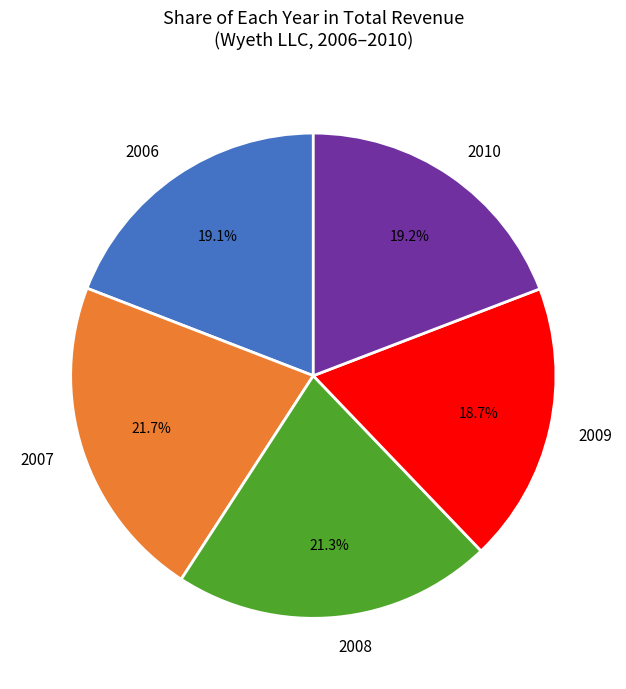

Does any single category account for the majority?

No